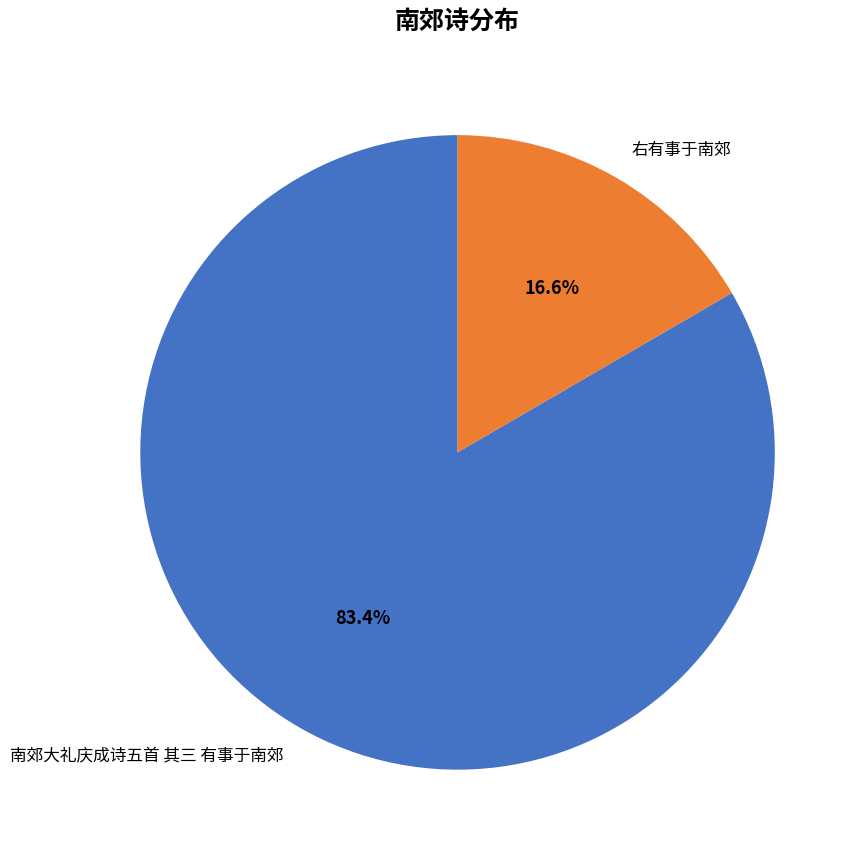

Does 右有事于南郊 represent more than half of the total?

No